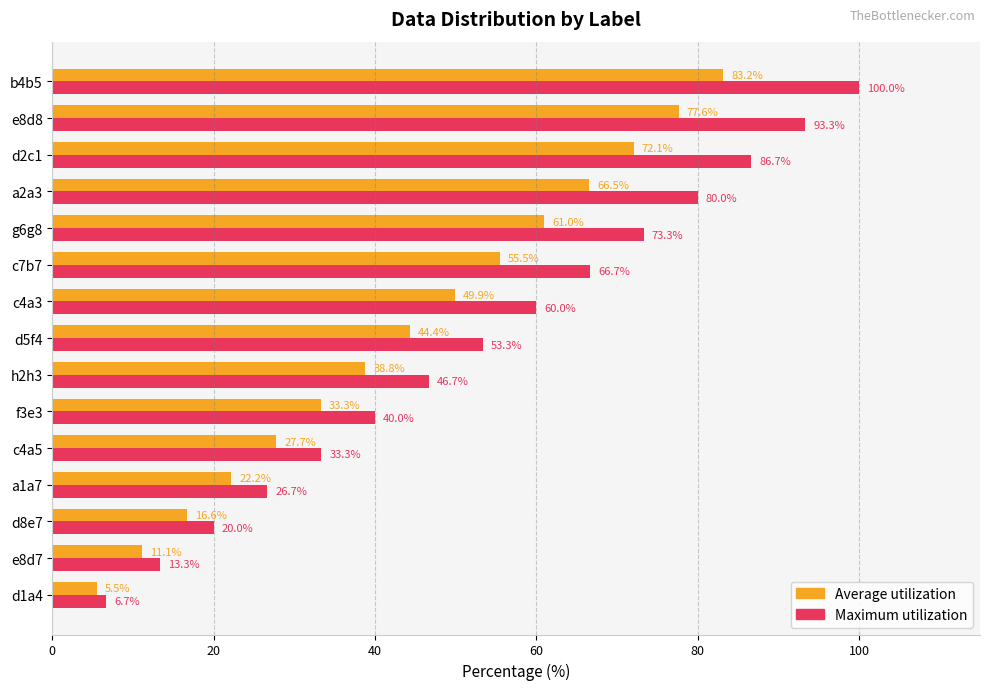

What is the average value of the Average utilization series?

44.4